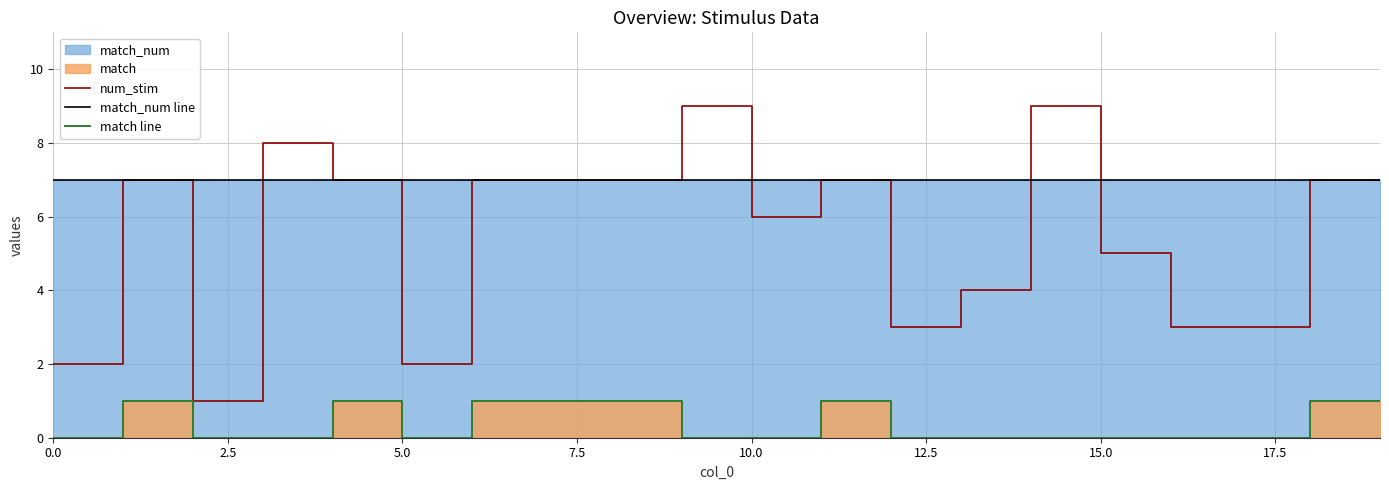

True or false: match line and num_stim cross at least once.

False